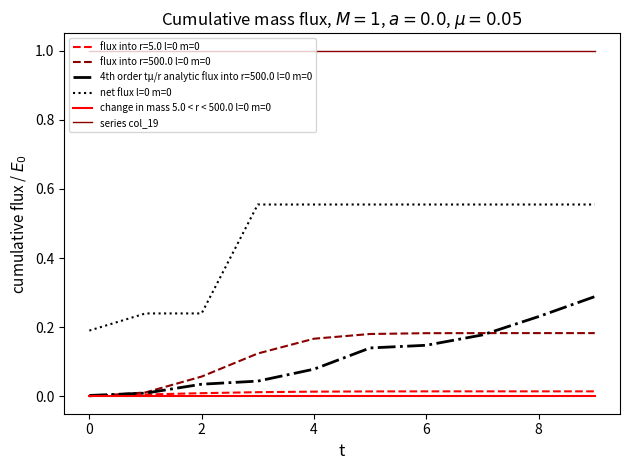

True or false: flux into r=500.0 l=0 m=0 and series col_19 cross at least once.

False